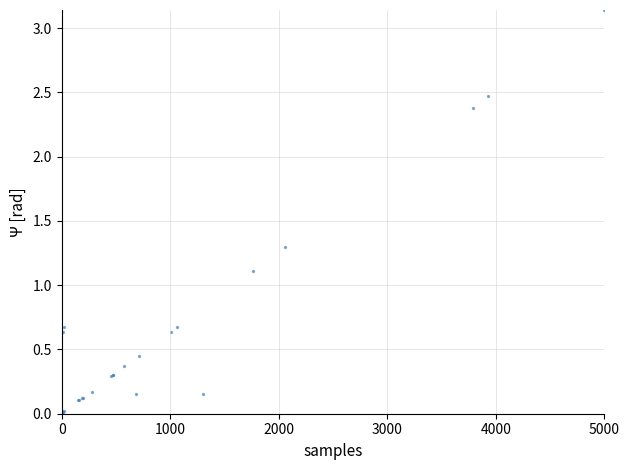

What Y value in the scatter plot is closest to 1?

1.1